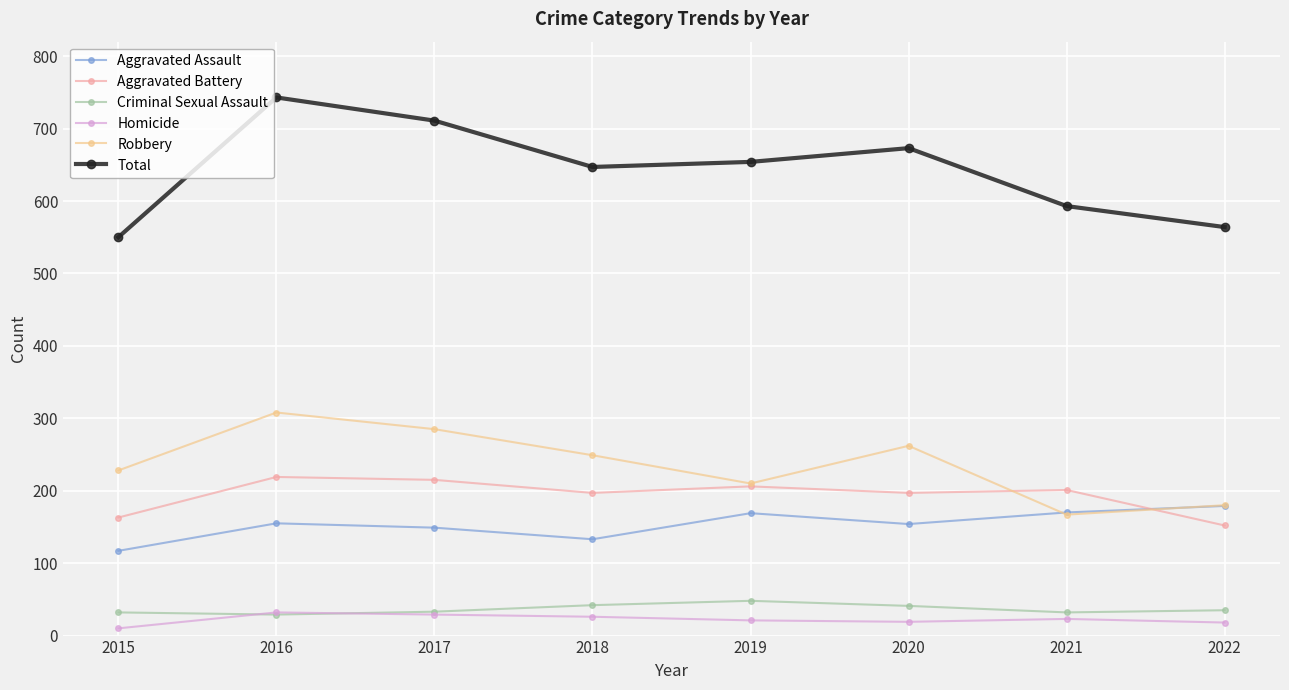

Does the chart have visible grid lines?

Yes